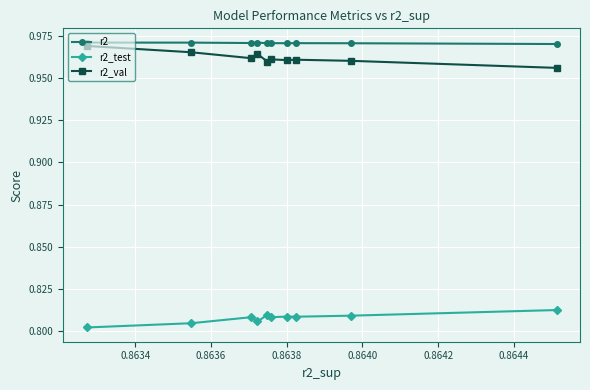

What is the sum of all r2_val values?

9.6